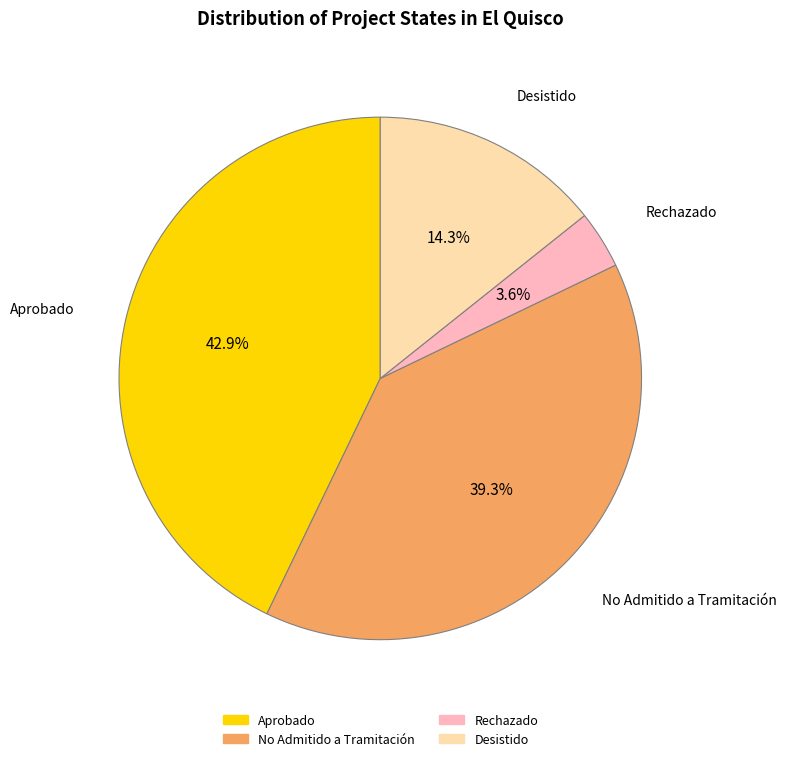

Does any single category account for the majority?

No